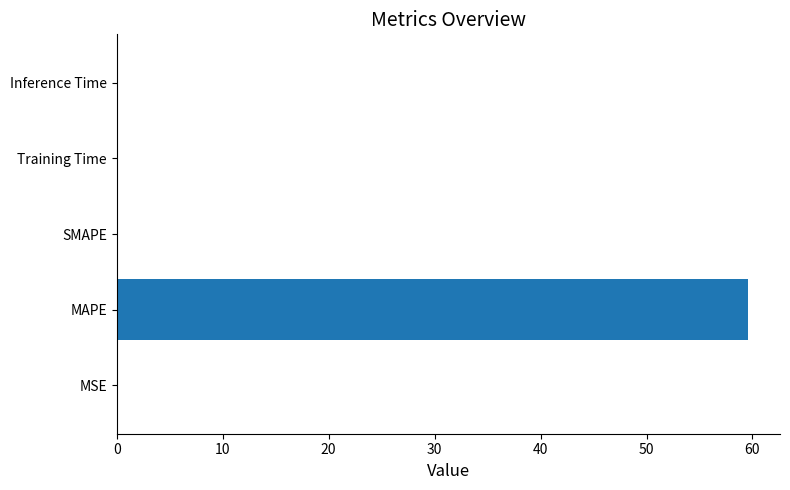

What is the greatest value displayed?

59.6